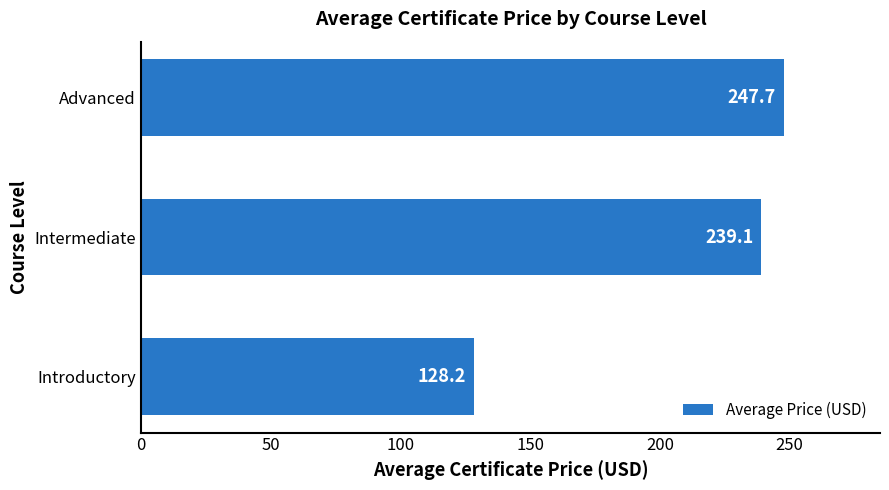

What is the change in value from Intermediate to Advanced?

+8.6